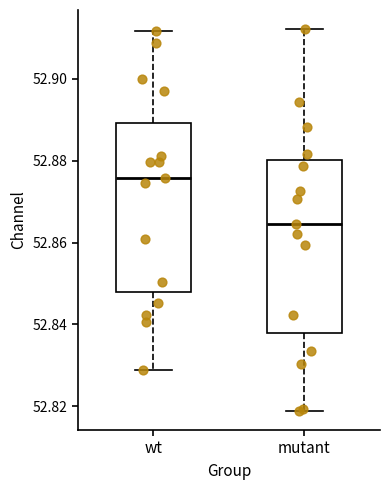

Which box has the lowest median line?

mutant